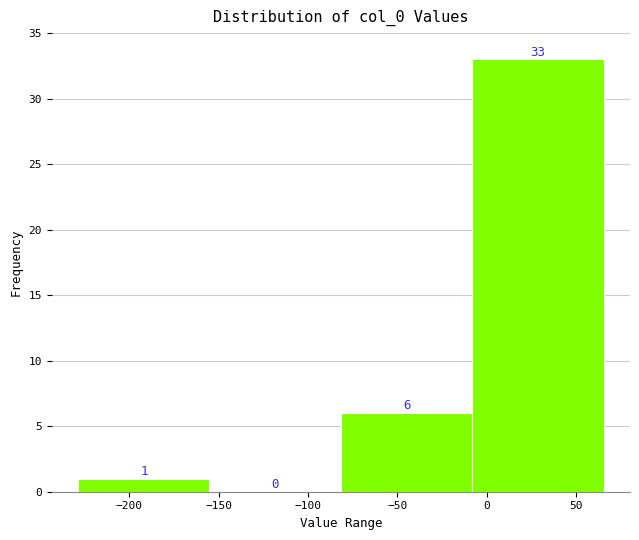

What is the height of the bar covering -80 to -10 on the x-axis? The bar edges are not printed on the chart, so give them approximately, as read against the axis.

6